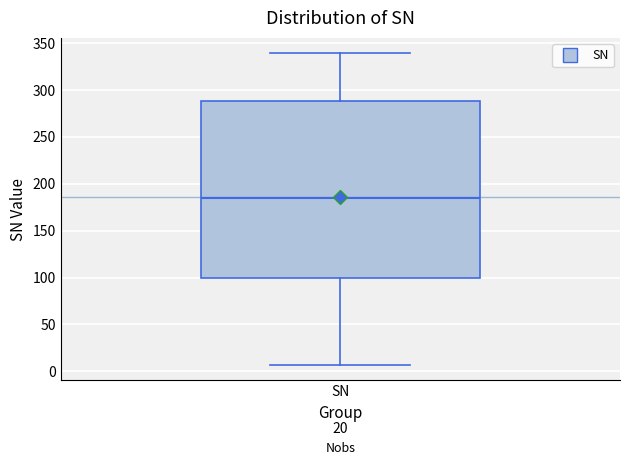

Transcribe this box plot: give where the median line is, the range the box spans, and where the two whiskers end, as read against the y-axis. The values are not printed on the chart, so give them approximately, as read against the axis.

median 185, box 100 to 290, whiskers 5 to 340